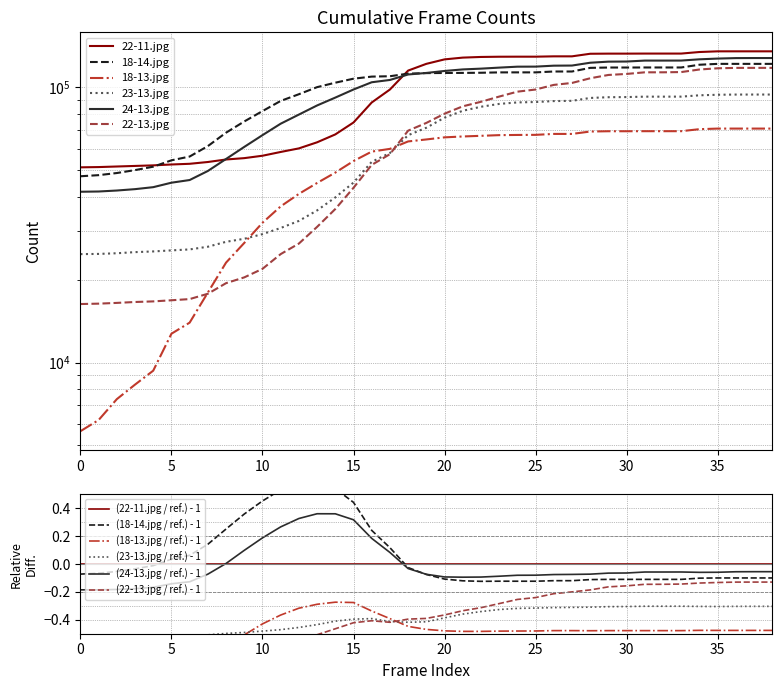

Which series has the largest range (max minus min)?

22-13.jpg